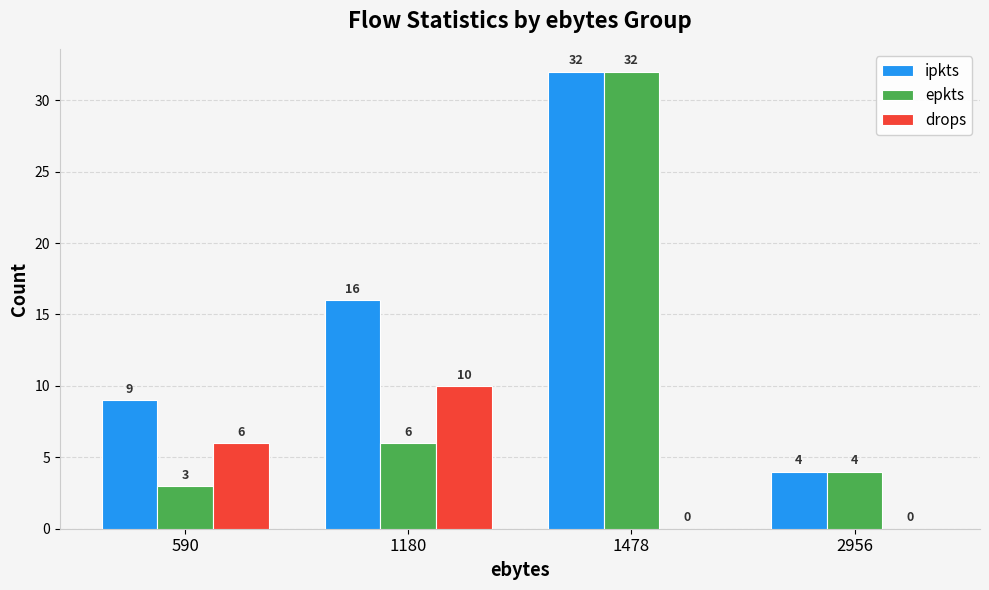

Are the bars grouped side by side (vs. stacked)?

Yes